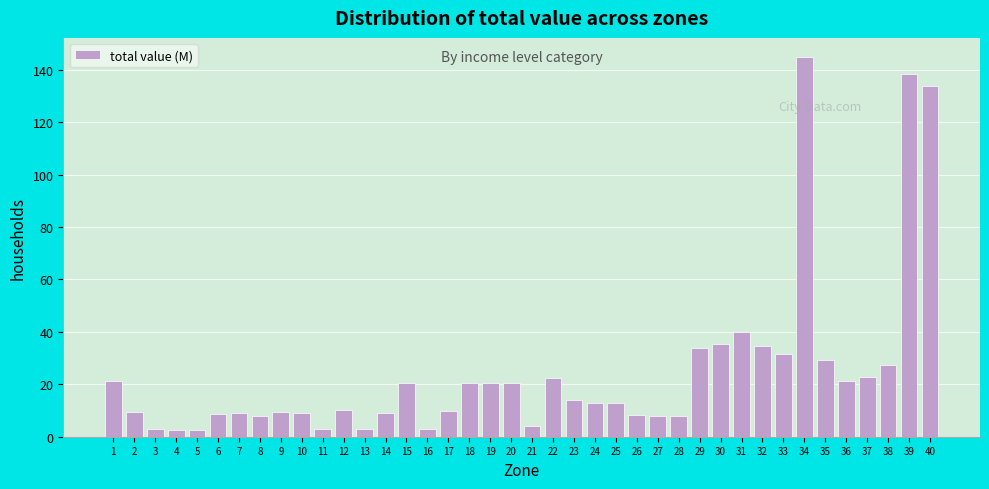

What is the value of the 2nd bar from the left?

9.4